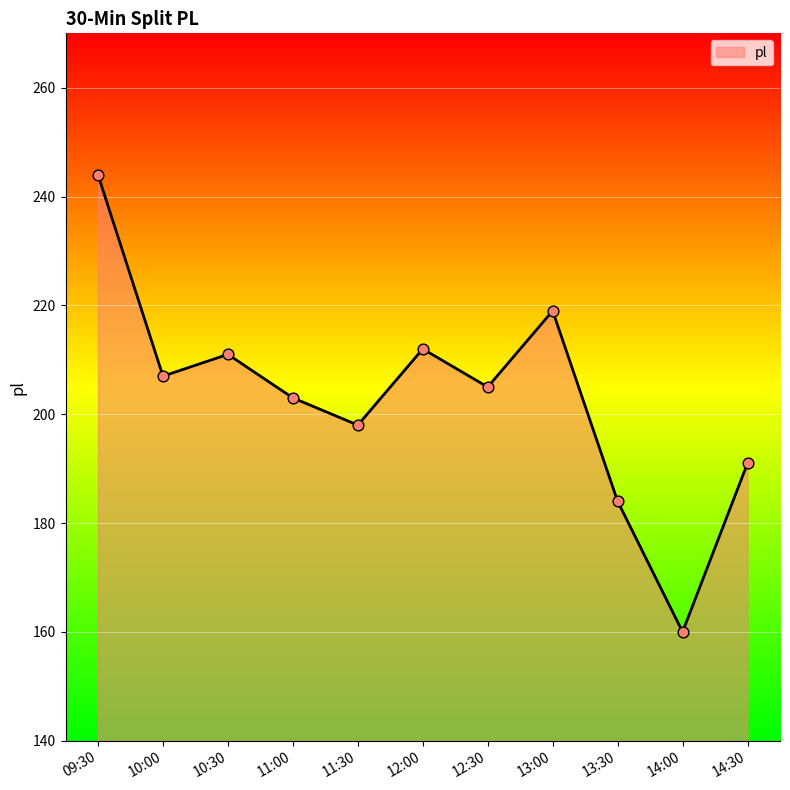

Approximately how many times larger is the value at 11:30 compared to 09:30?

0.8